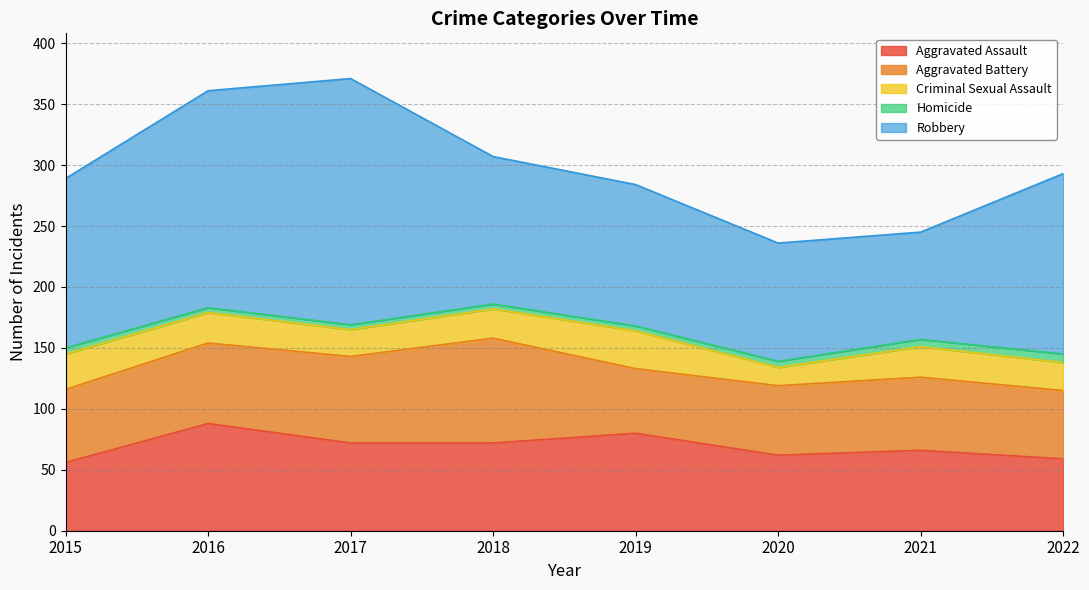

Reading left to right, transcribe all the data shown in this chart.

Aggravated Assault: 56	88	72	72	80	62	66	59
Aggravated Battery: 60	66	71	86	53	57	60	56
Criminal Sexual Assault: 29	25	22	24	31	15	25	23
Homicide: 5	4	4	4	4	5	6	7
Robbery: 139	178	202	121	116	97	88	148